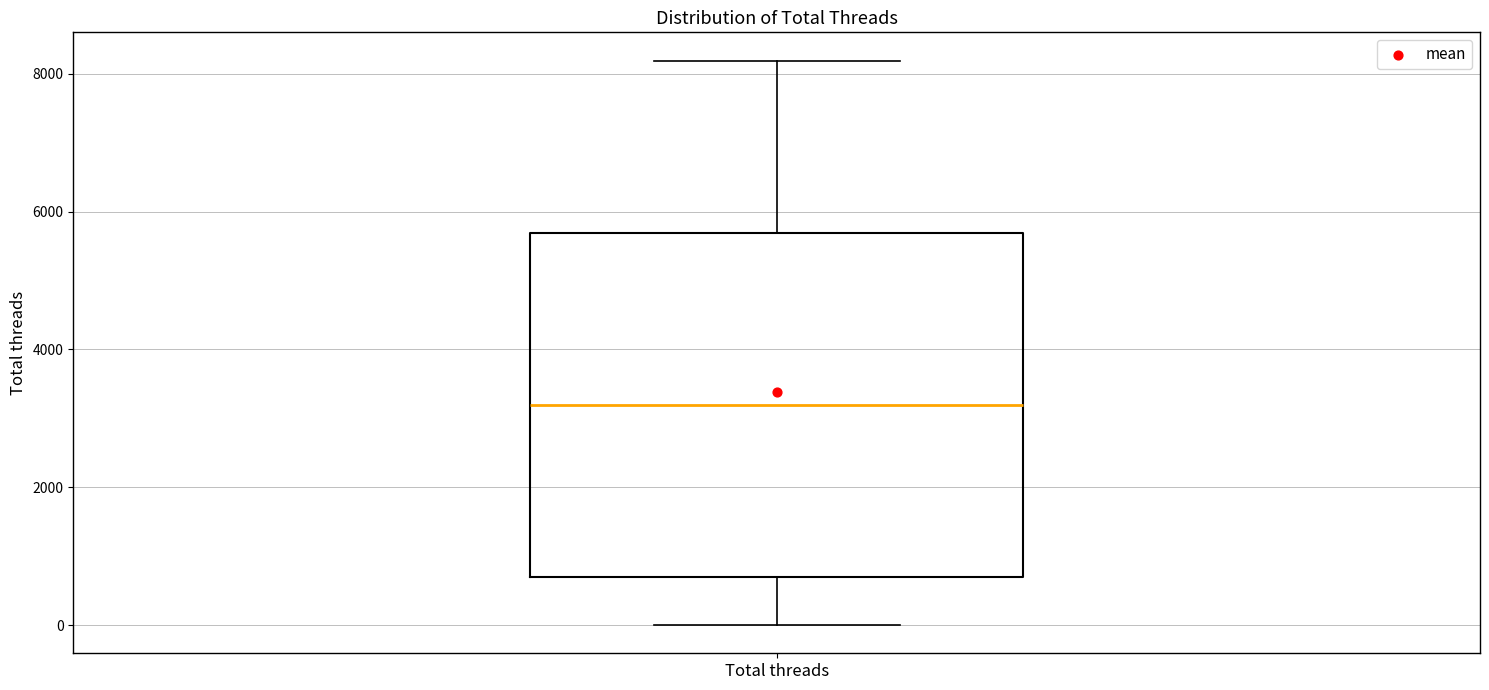

Where is the lower edge of the box for Total threads on the y-axis? The values are not printed on the chart, so give them approximately, as read against the axis.

800